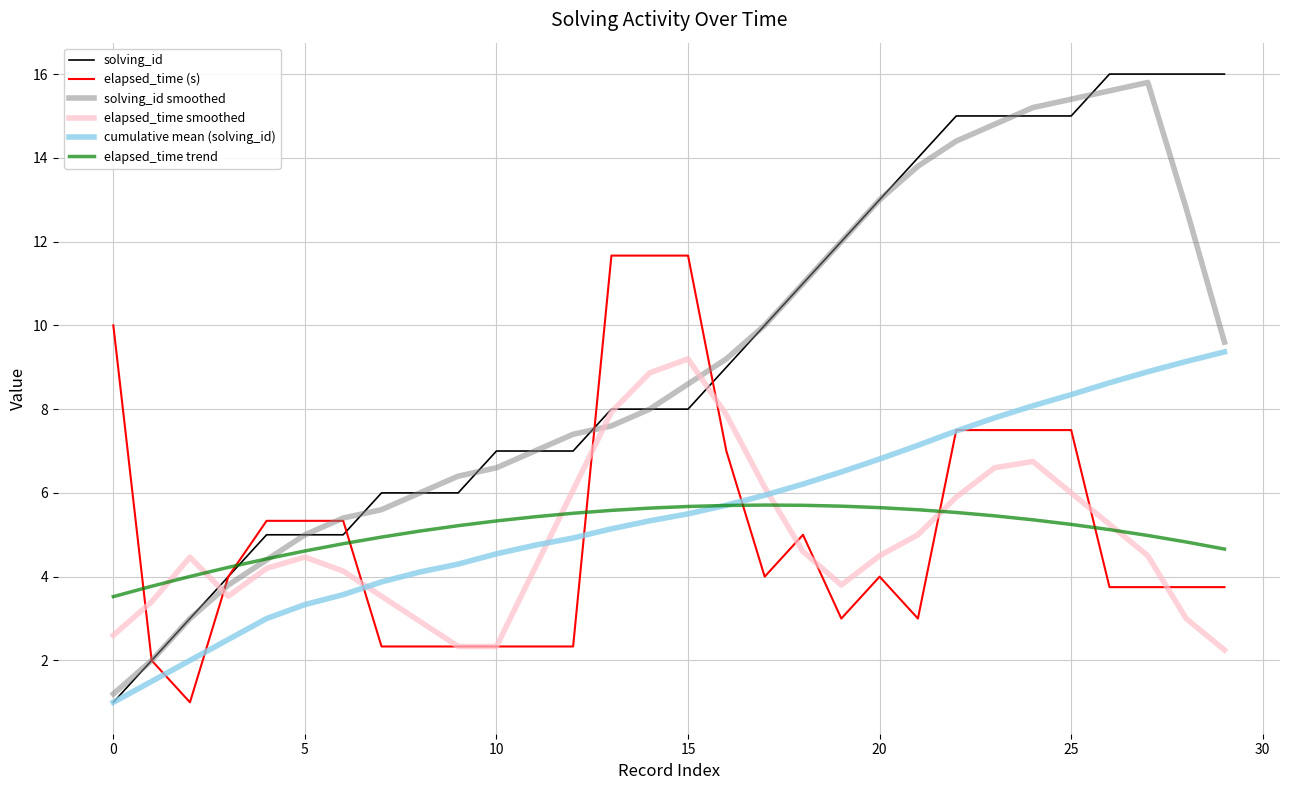

True or false: elapsed_time trend and elapsed_time (s) cross at least once.

True